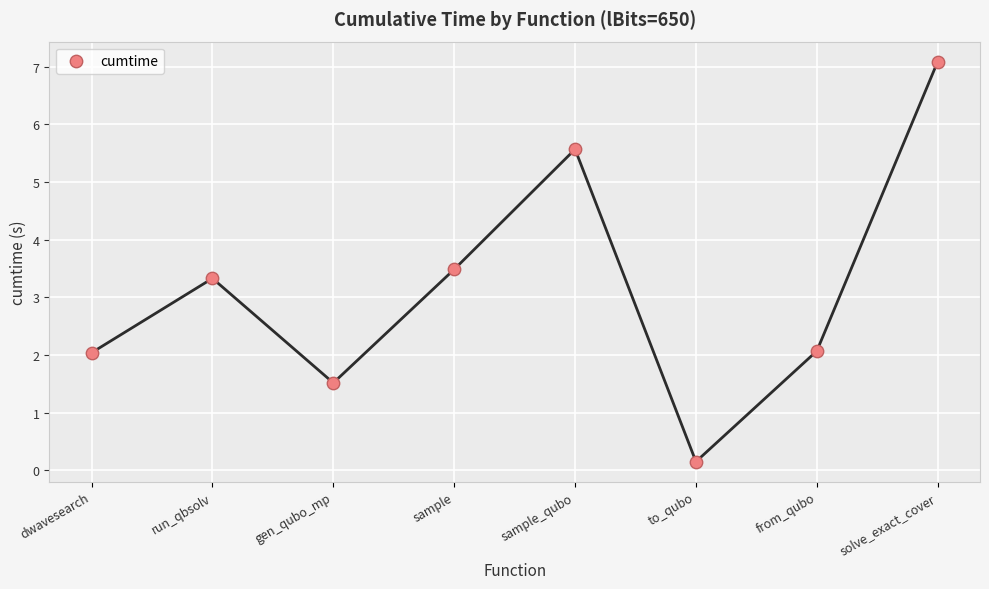

What is the range of Y values (max minus min)?

6.9